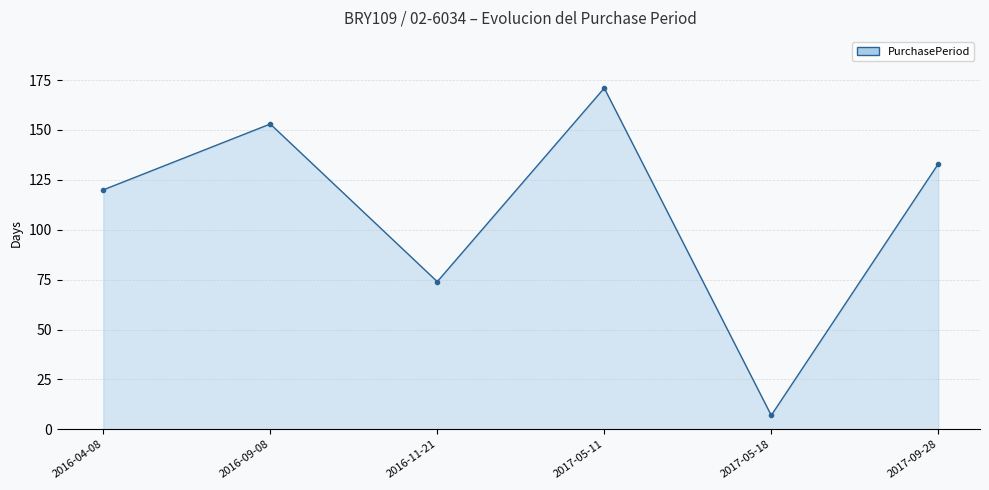

The value at 2017-05-11 is 171. True or false?

True